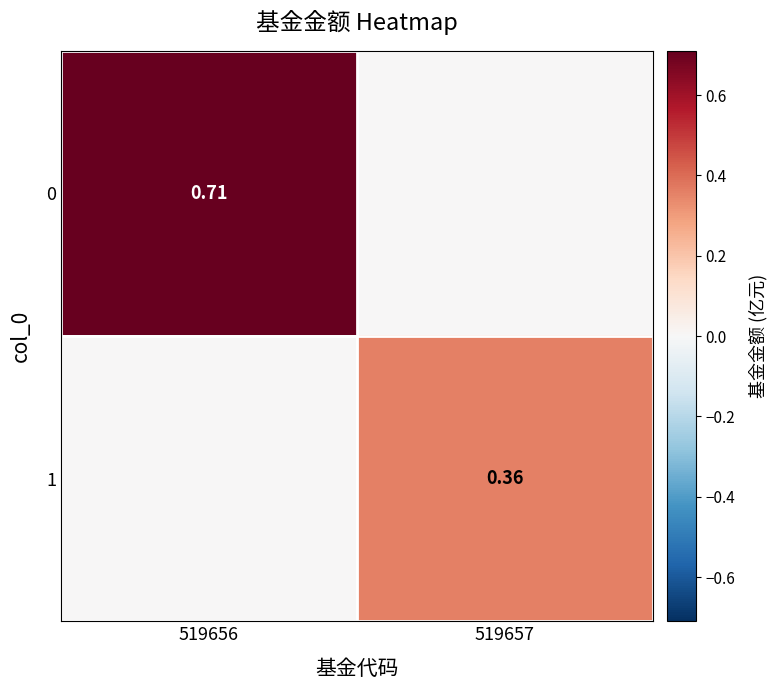

What is the average value of the 0 series?

0.4